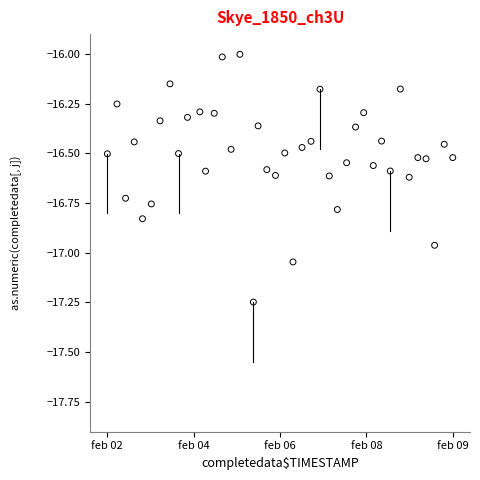

What is the range of X values (max minus min)?

39.0